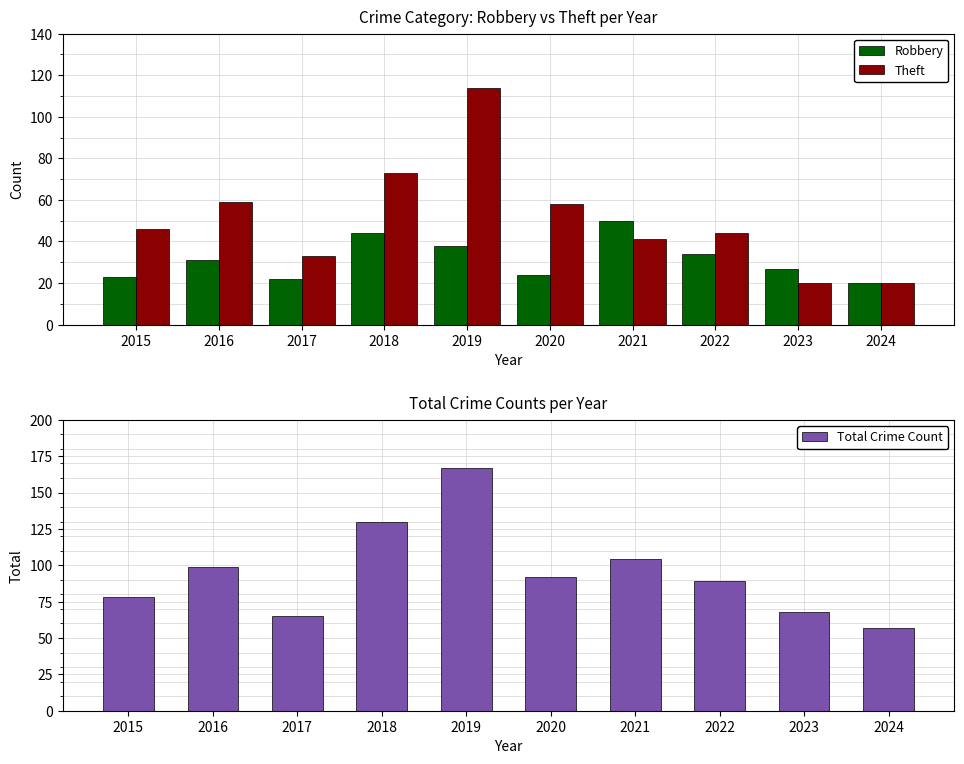

How many data points in Total Crime Count are above 92?

4